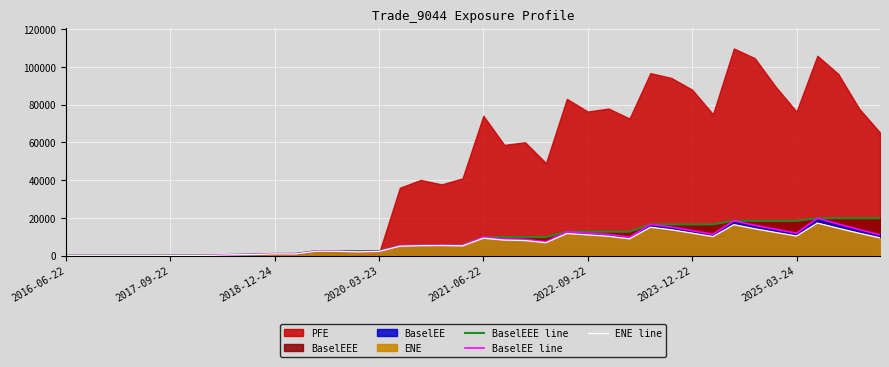

True or false: BaselEEE line has a value of 18468.5 at 2025-03-24.

True